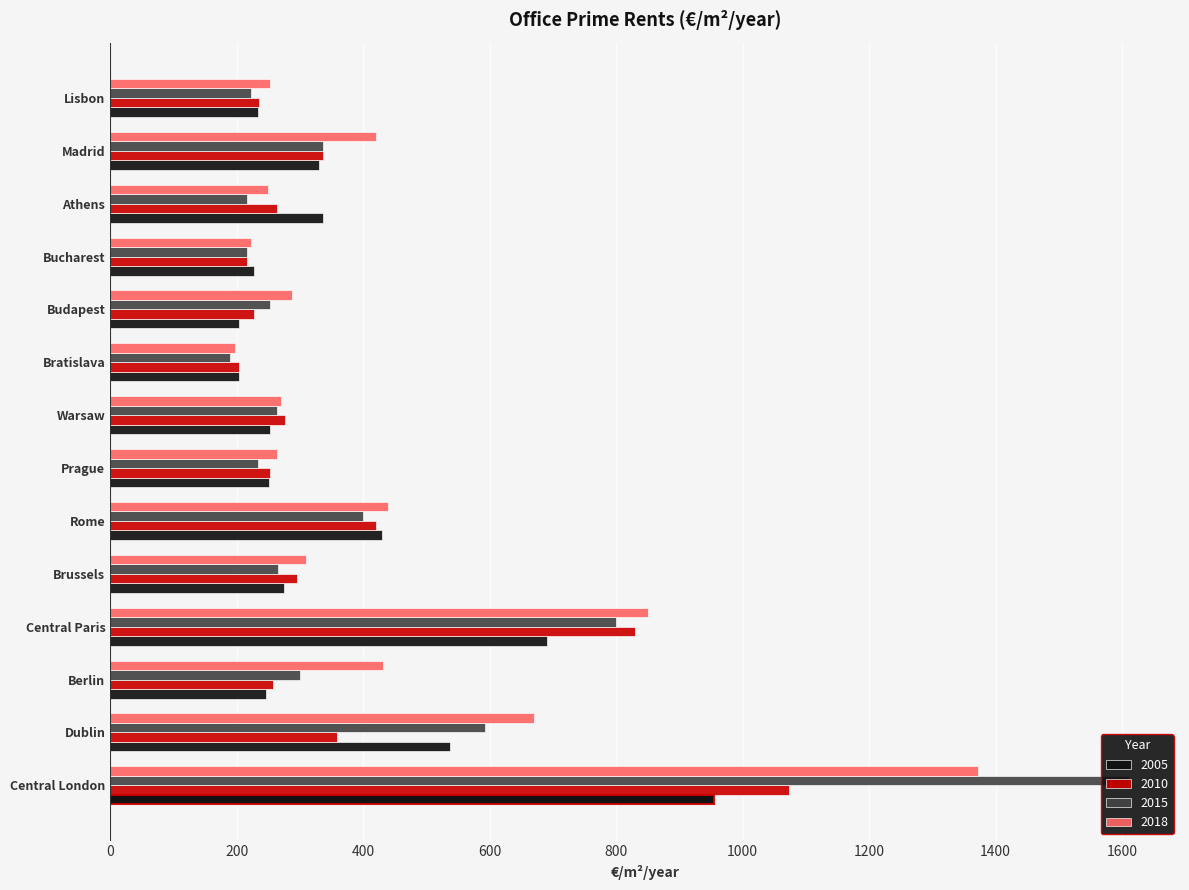

Where is 2010 nearest to the value 638?

Central Paris